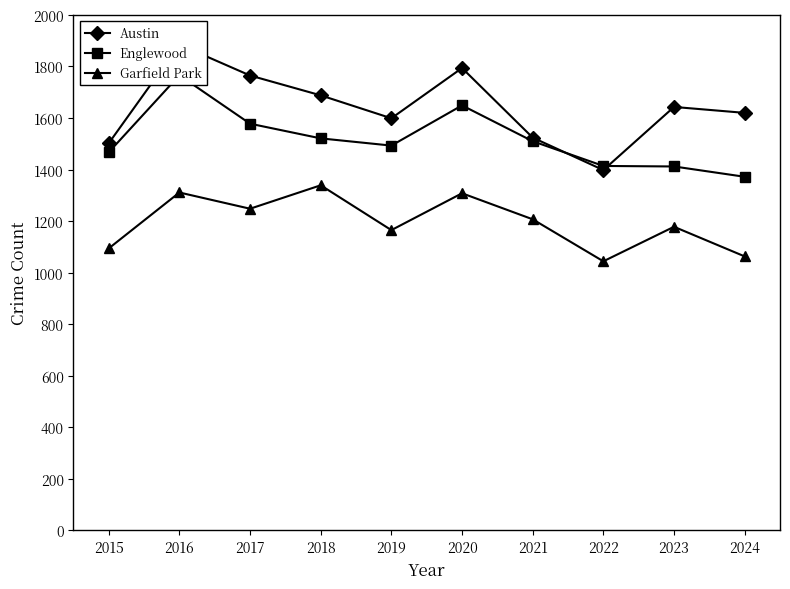

Is this an area chart (filled region under the line)?

No